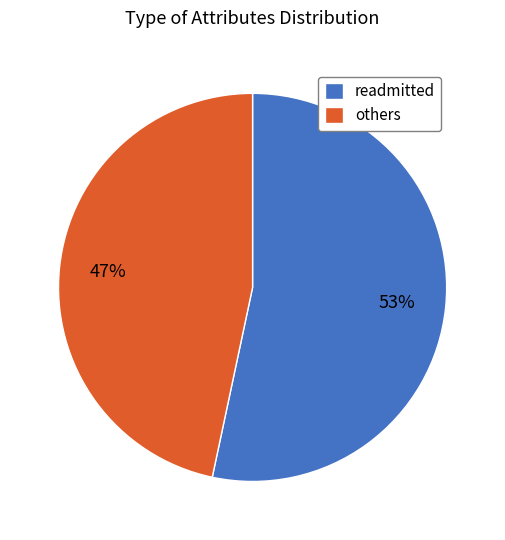

To the nearest percent, what is the average slice percentage?

50%